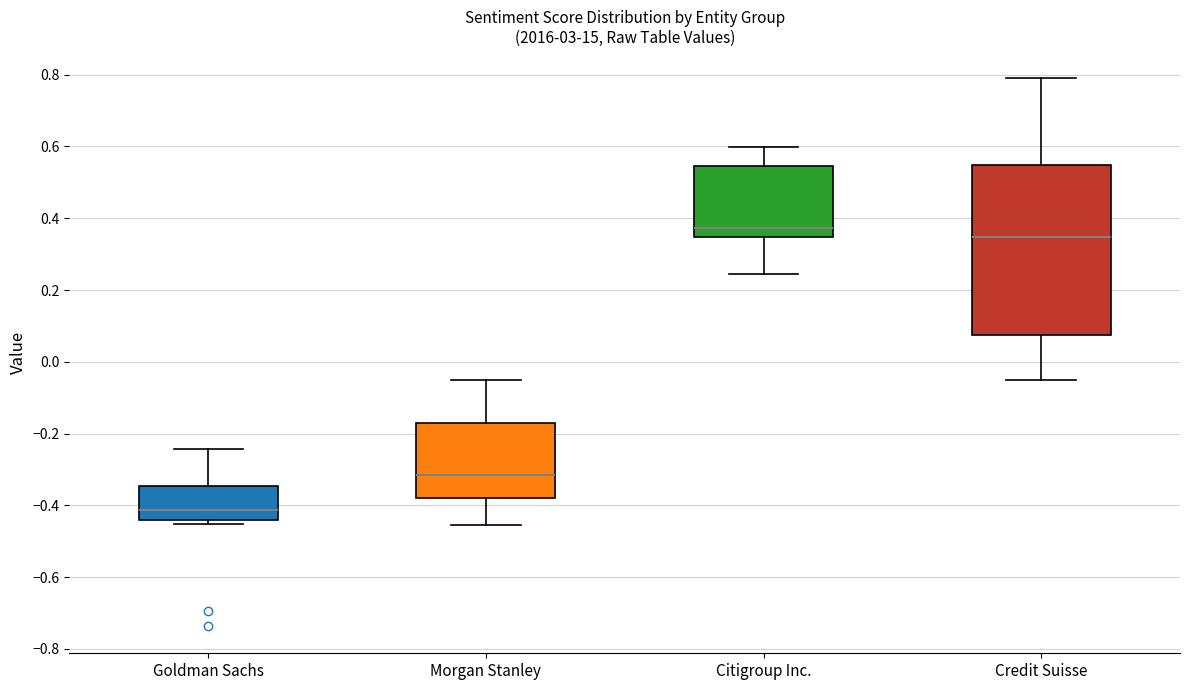

Reading left to right, transcribe this box plot: for each box, give where its median line is, the range the box spans, and where its two whiskers end, as read against the y-axis. The values are not printed on the chart, so give them approximately, as read against the axis.

Goldman Sachs: median -0.42, box -0.44 to -0.34, whiskers -0.46 to -0.24
Morgan Stanley: median -0.32, box -0.38 to -0.16, whiskers -0.46 to -0.04
Citigroup Inc.: median 0.38, box 0.34 to 0.54, whiskers 0.24 to 0.60
Credit Suisse: median 0.34, box 0.08 to 0.54, whiskers -0.04 to 0.78